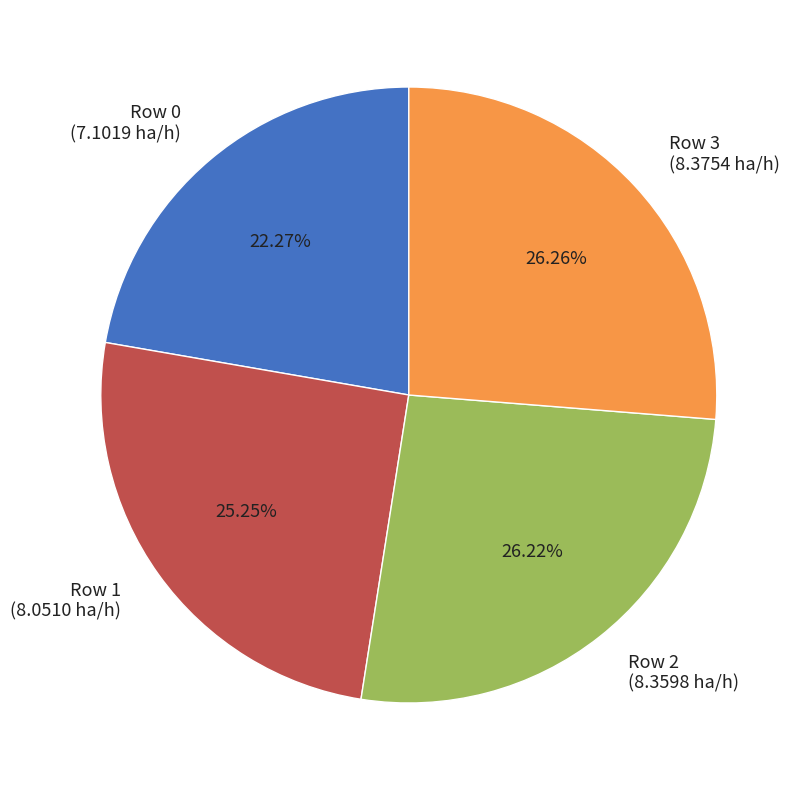

To the nearest percent, what portion does Row 1 represent?

25%